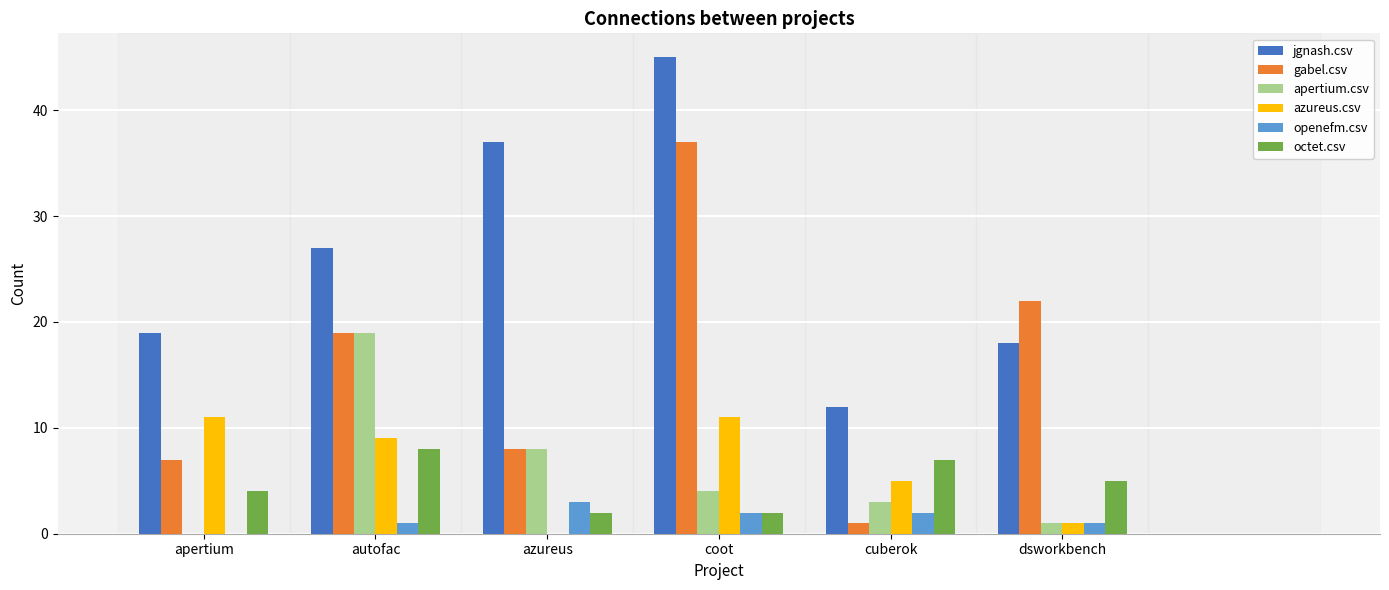

What is the total value across all series at dsworkbench?

48